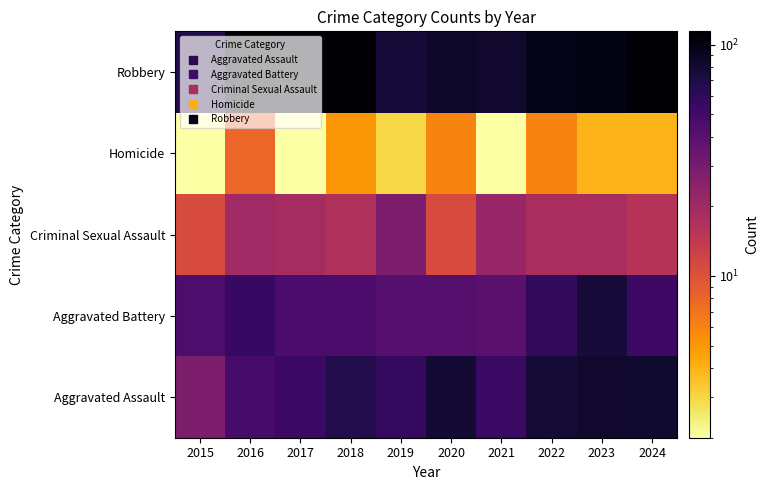

How many distinct data groups are displayed?

5